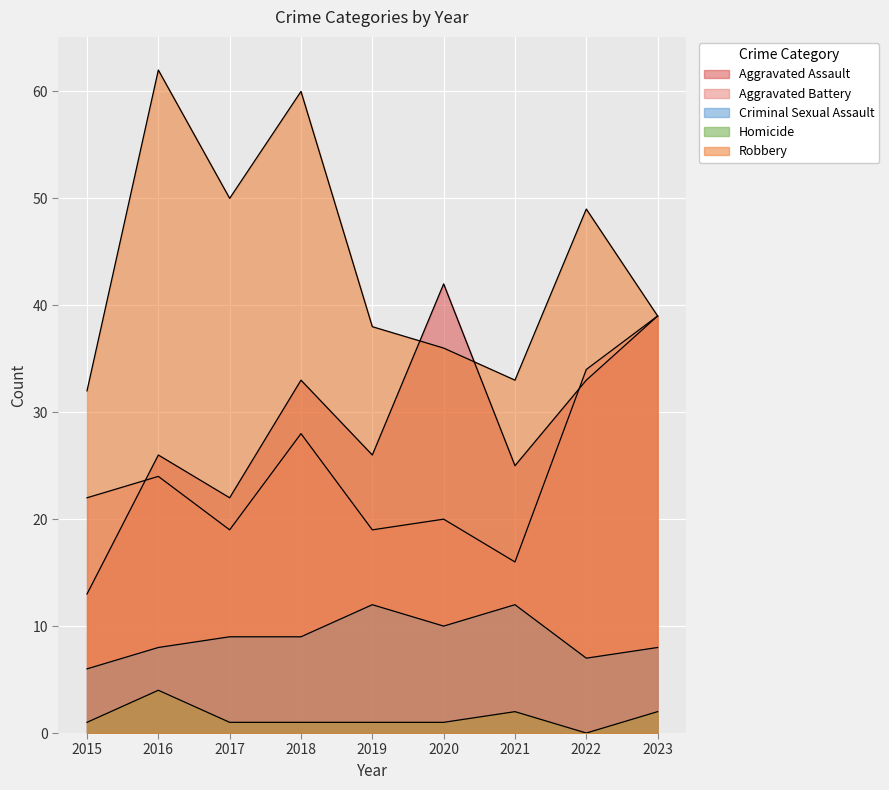

At which label is Aggravated Assault closest to 27?

2016